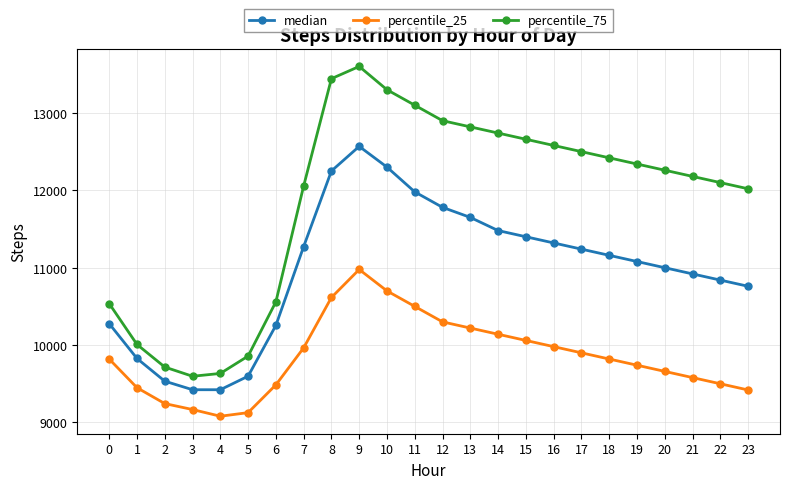

Which label corresponds to the largest value in the chart?

9